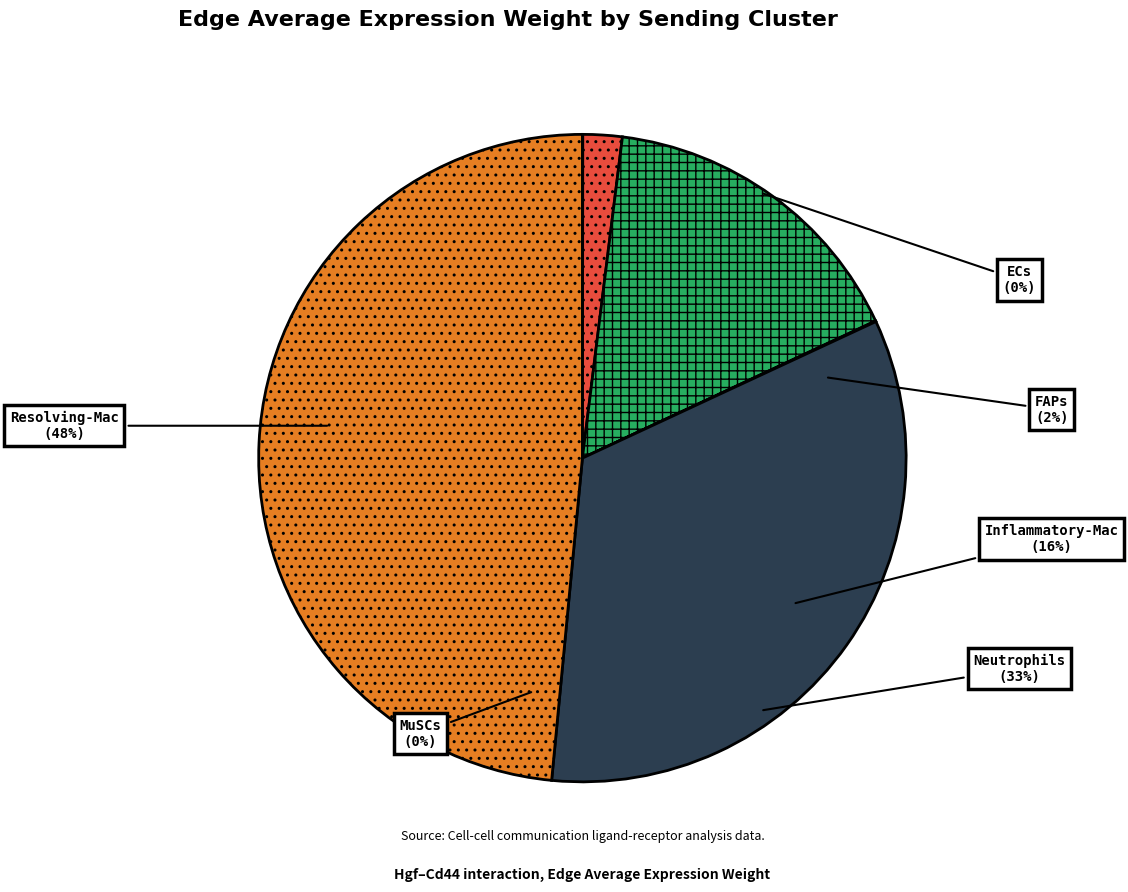

How many segments does this pie chart have?

6